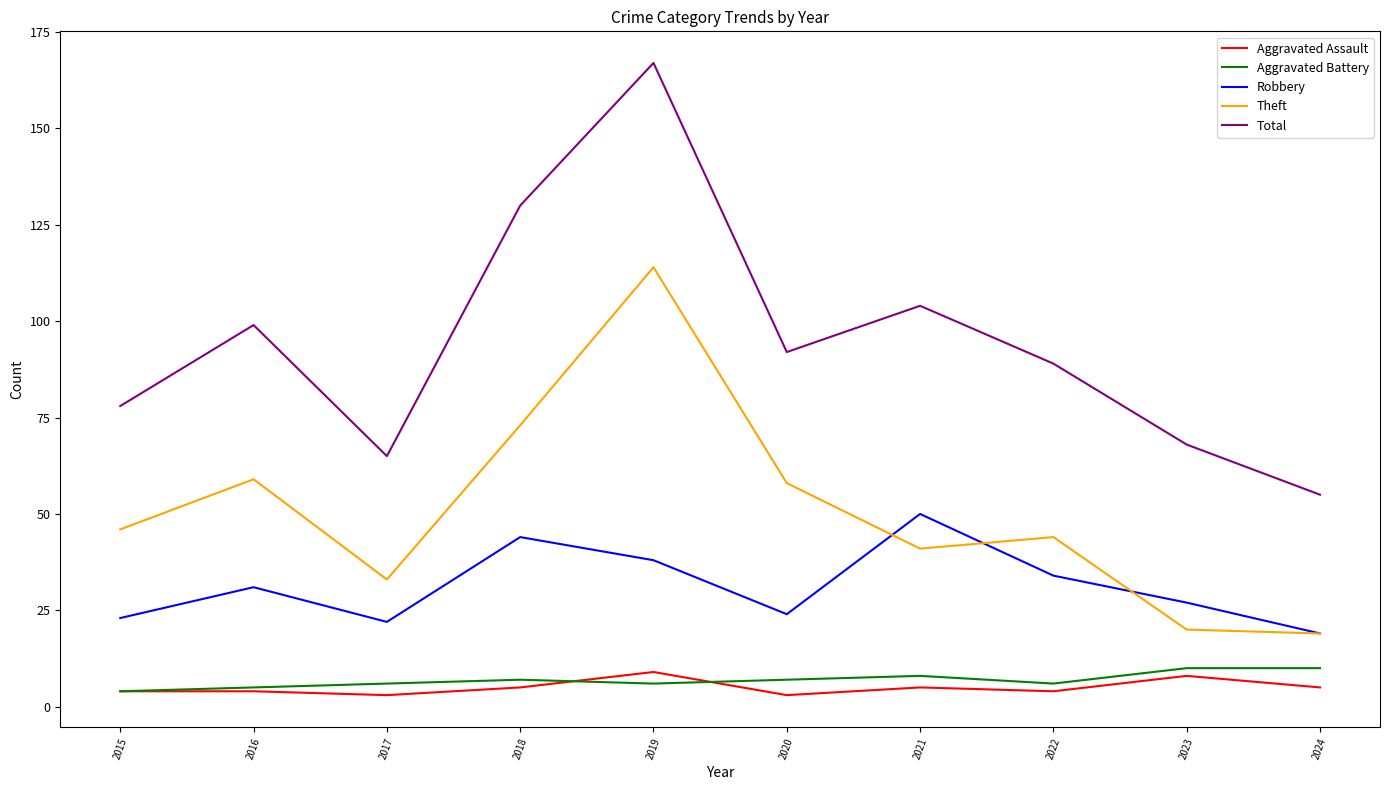

At which category is the sum across all series the highest?

2019